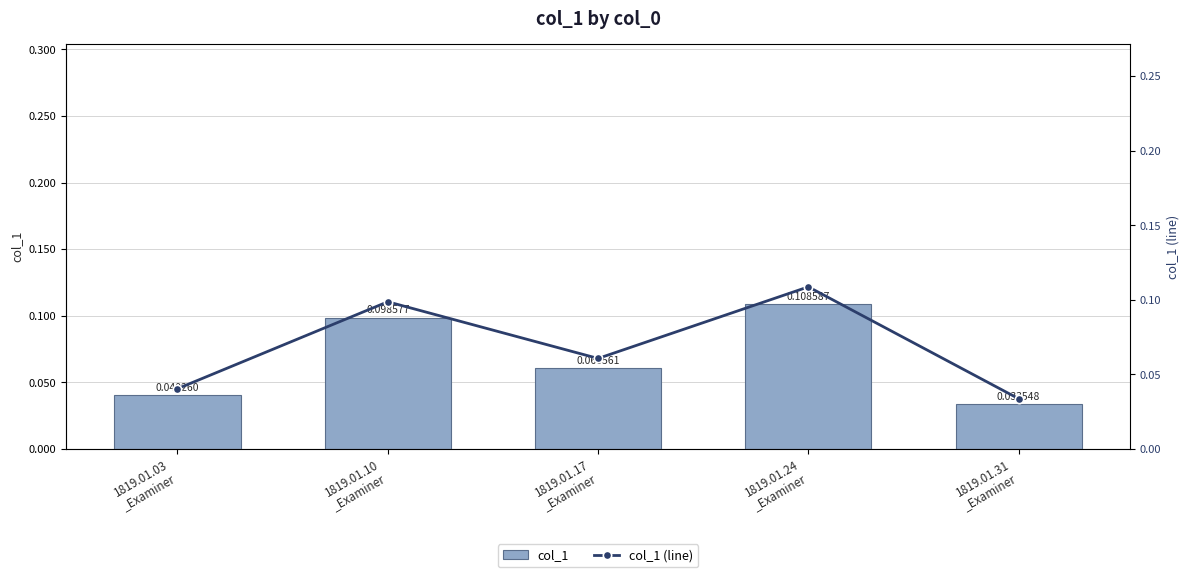

The value of col_1 (line) at 1819.01.17
_Examiner is 0.1. True or false?

True